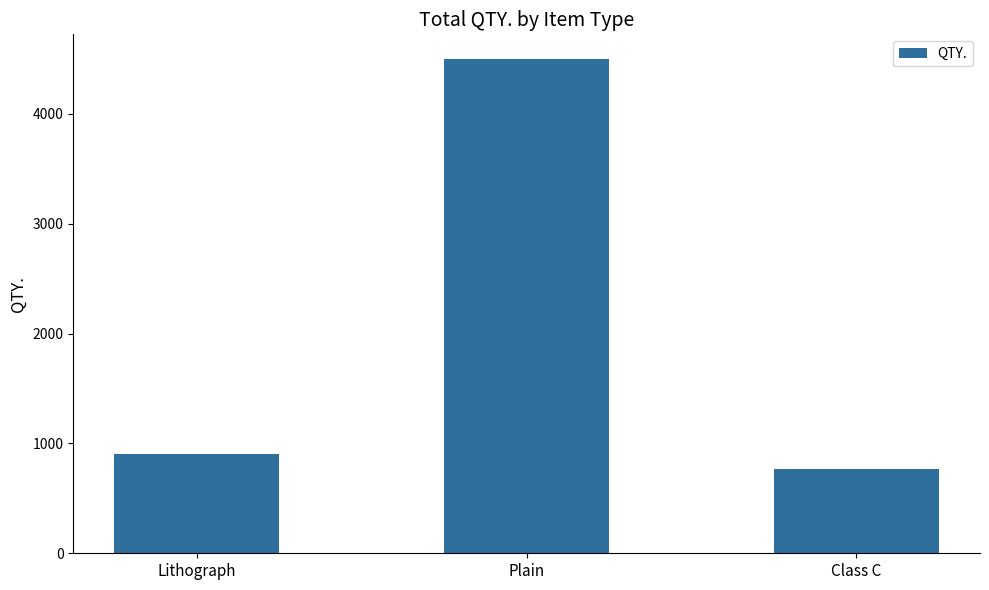

What is the change in value from Lithograph to Class C?

-130